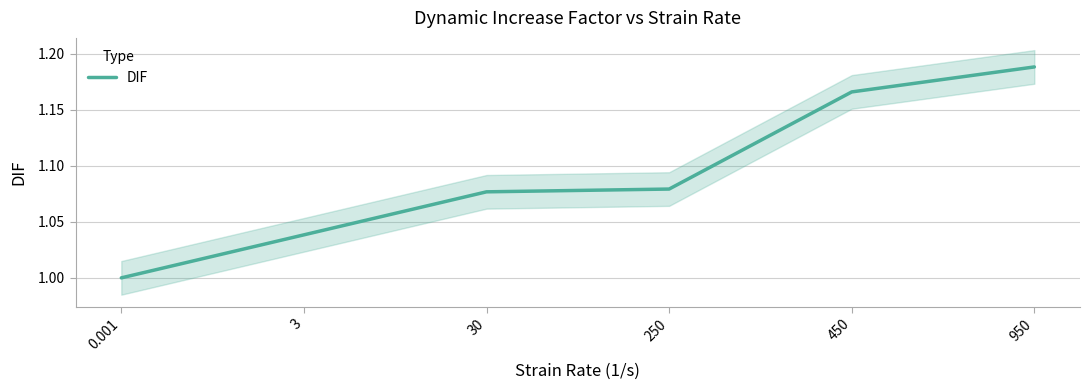

Which label corresponds to the smallest value in the chart?

0.001